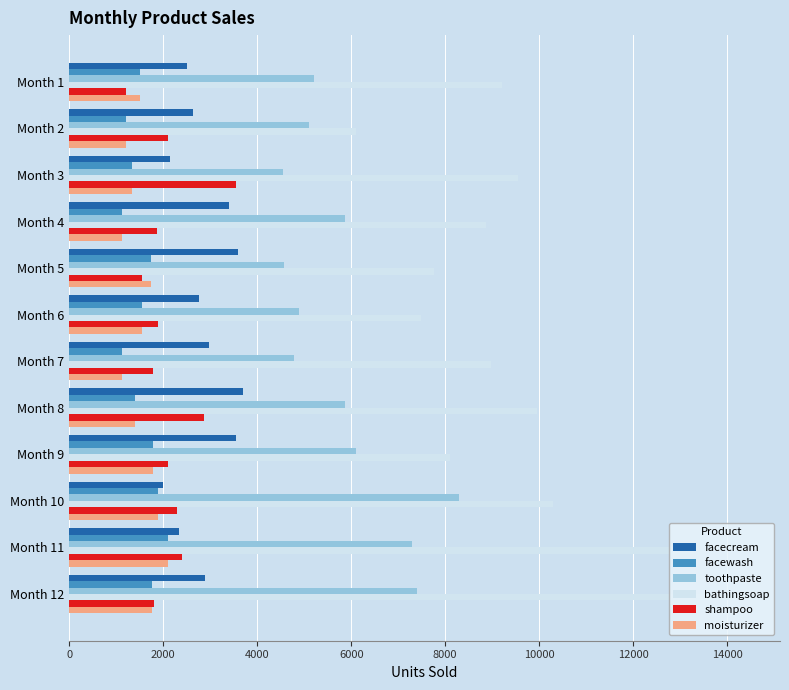

Between Month 2 and Month 9, which series saw the biggest shift?

bathingsoap